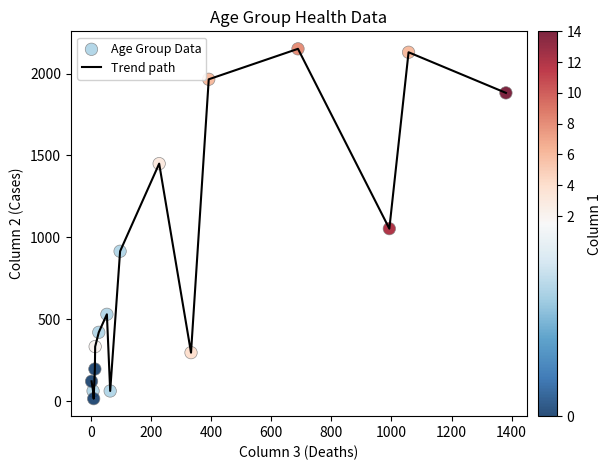

What is the difference between the maximum and minimum values?

2136